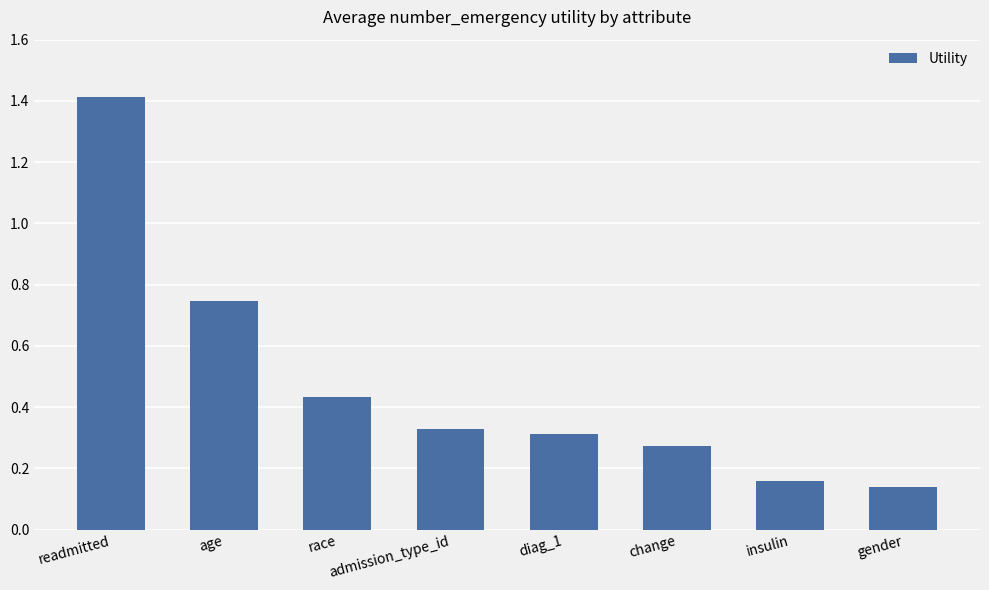

What is the difference between the maximum and second lowest values?

1.3